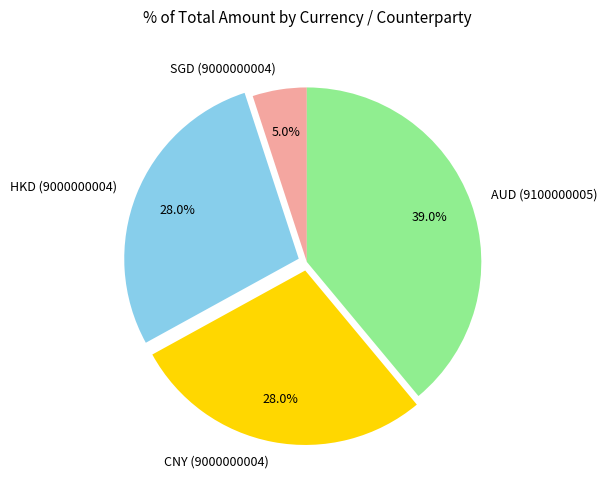

How many segments does this pie chart have?

4